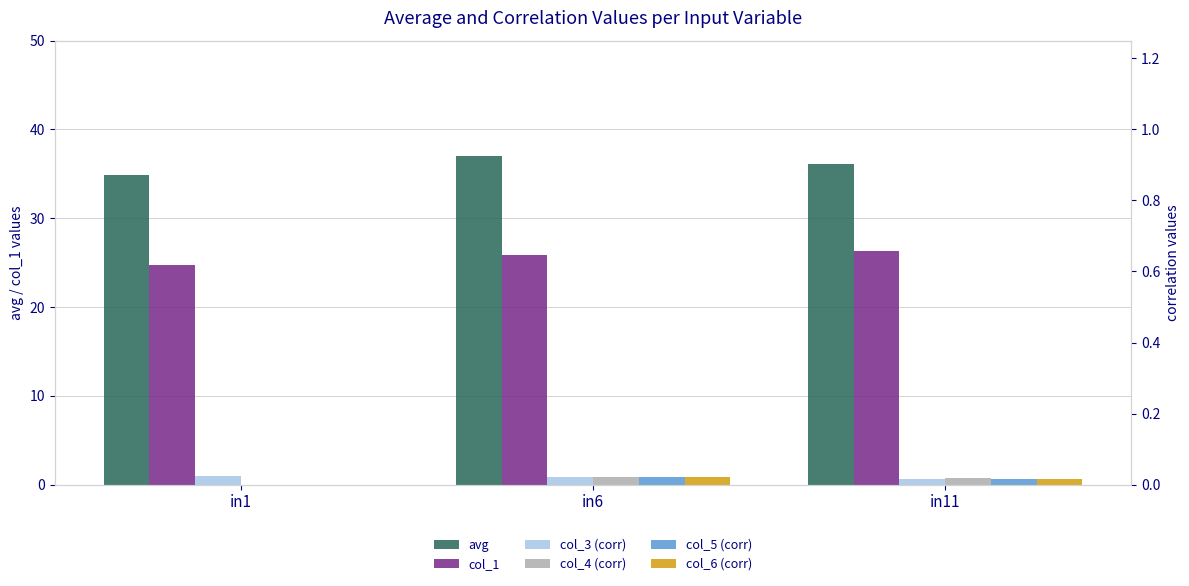

Reading left to right, extract all data points from this chart.

avg: 34.8	37.1	36.1
col_1: 24.8	25.9	26.3
col_3 (corr): 1.0	0.8	0.7
col_4 (corr): 0.0	0.9	0.8
col_5 (corr): 0.0	0.9	0.6
col_6 (corr): 0.0	0.9	0.6